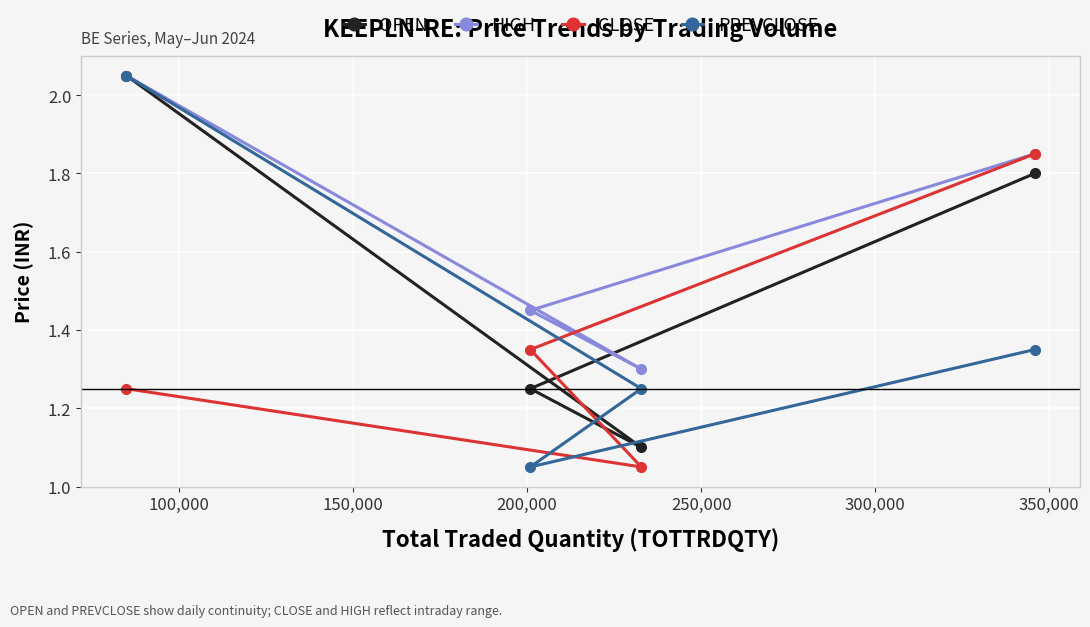

At how many categories does at least one series exceed 1?

4